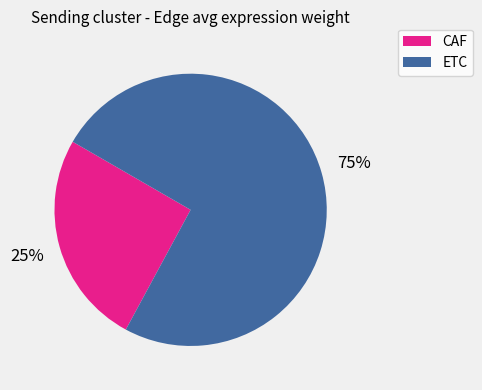

Do ETC and CAF together represent more than half of the pie?

Yes